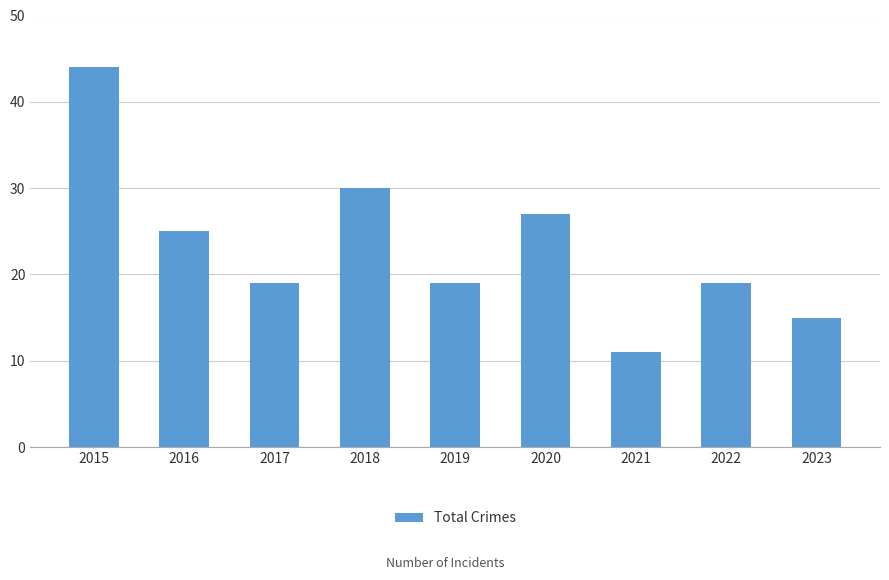

The chart shows a value of 26 at 2017. True or false?

False